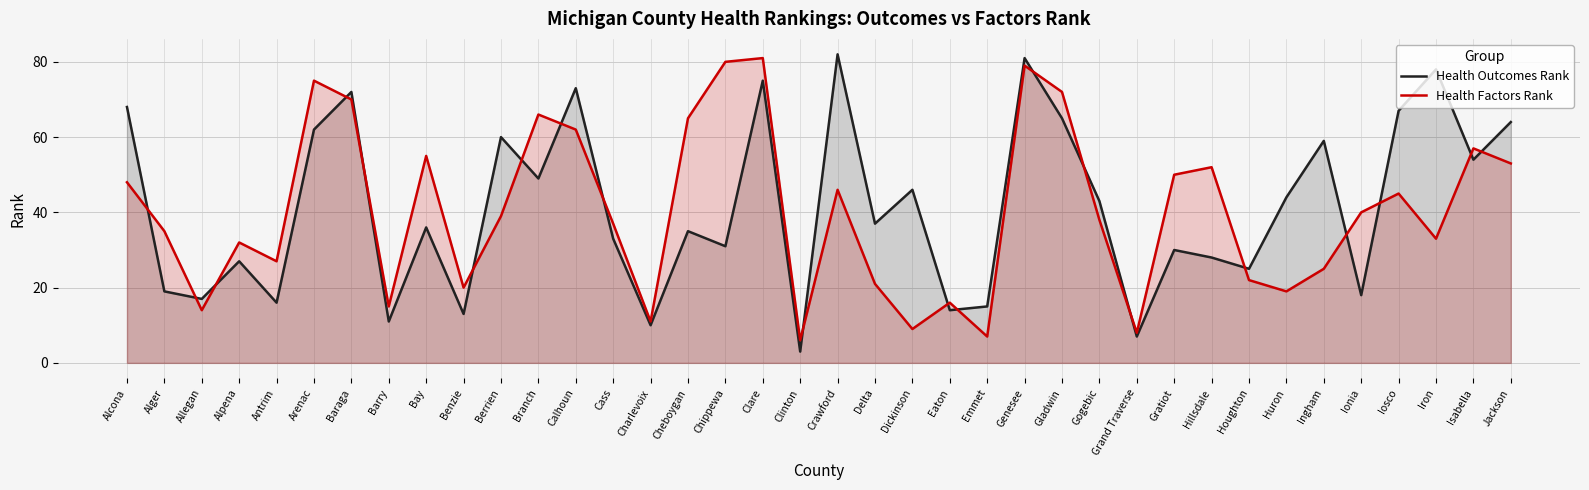

Which category has the highest value across all series?

Crawford